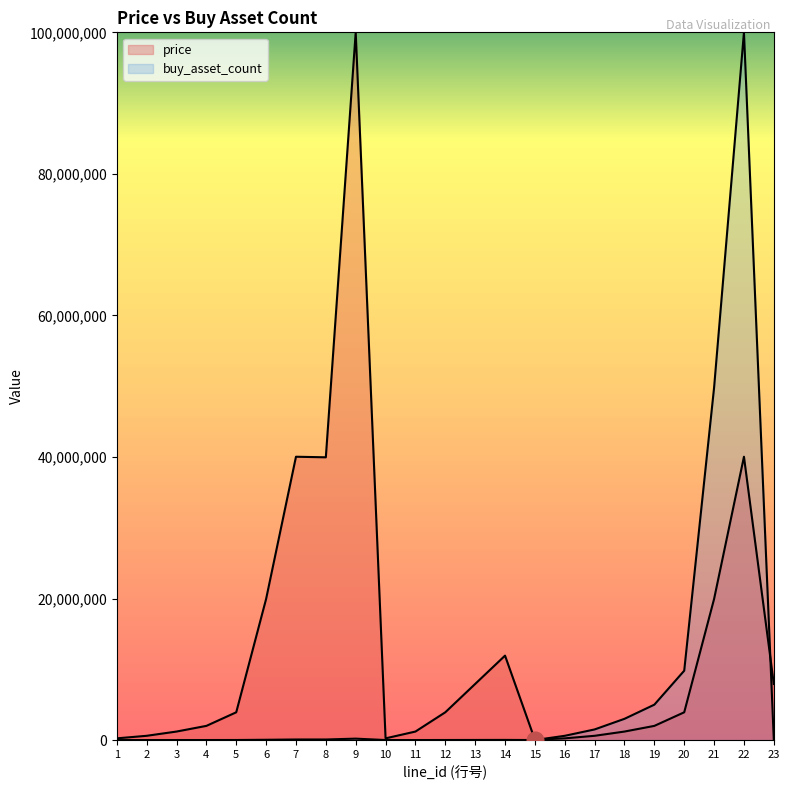

What is the value of the price point at the 19th from the left?

2001601.3